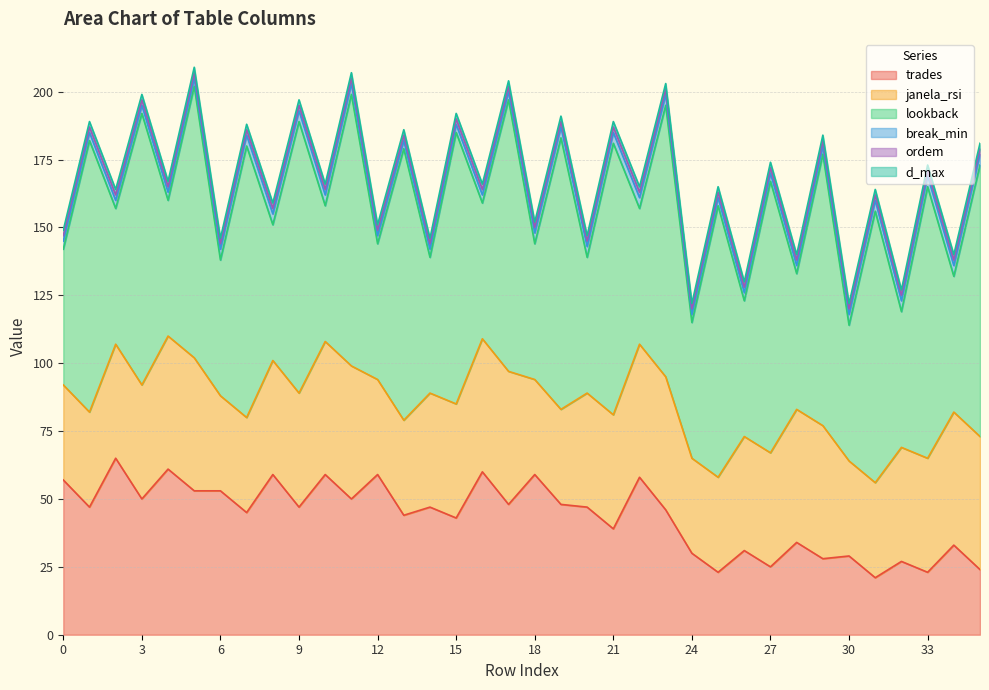

Does the chart display data point markers on the line(s)?

No